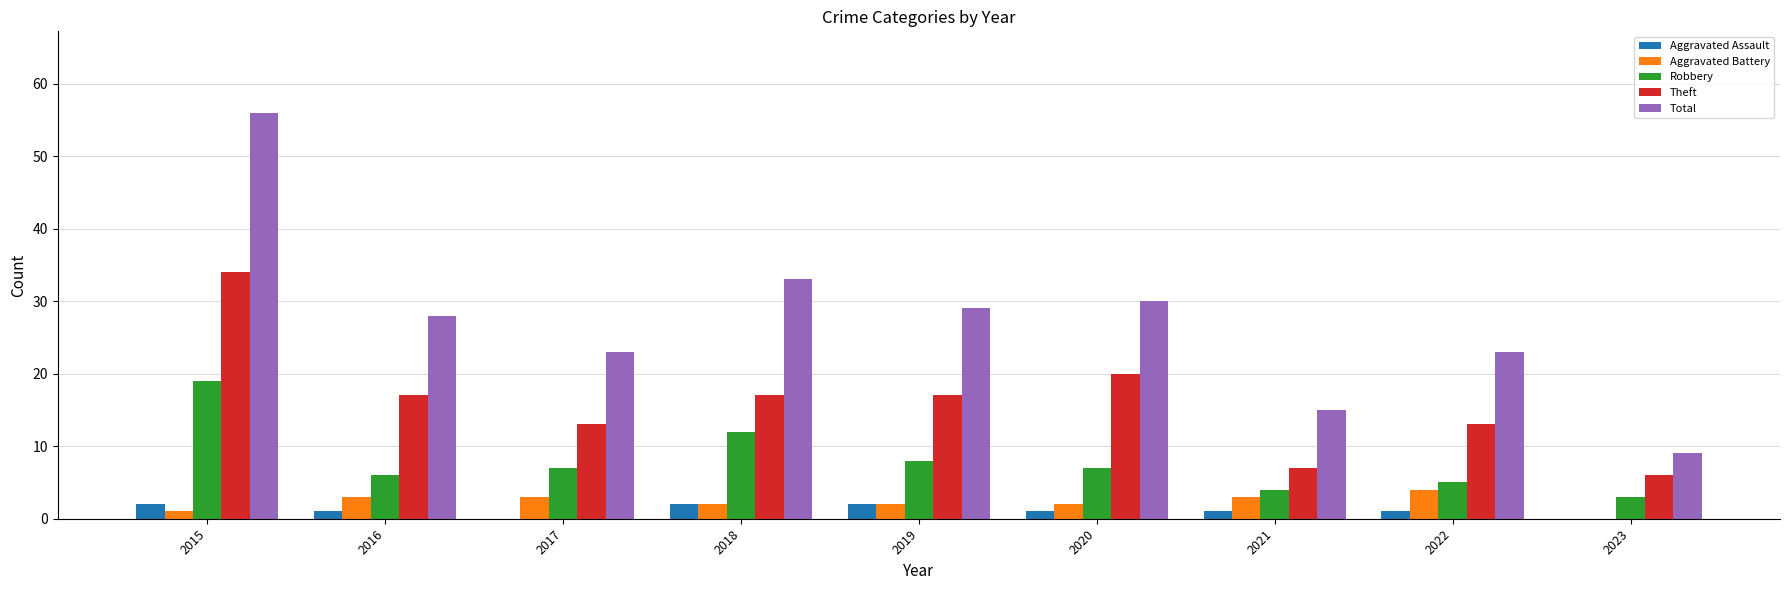

Reading left to right, transcribe all the data shown in this chart.

Aggravated Assault: 2015=2	2016=1	2017=0	2018=2	2019=2	2020=1	2021=1	2022=1	2023=0
Aggravated Battery: 2015=1	2016=3	2017=3	2018=2	2019=2	2020=2	2021=3	2022=4	2023=0
Robbery: 2015=19	2016=6	2017=7	2018=12	2019=8	2020=7	2021=4	2022=5	2023=3
Theft: 2015=34	2016=17	2017=13	2018=17	2019=17	2020=20	2021=7	2022=13	2023=6
Total: 2015=56	2016=28	2017=23	2018=33	2019=29	2020=30	2021=15	2022=23	2023=9